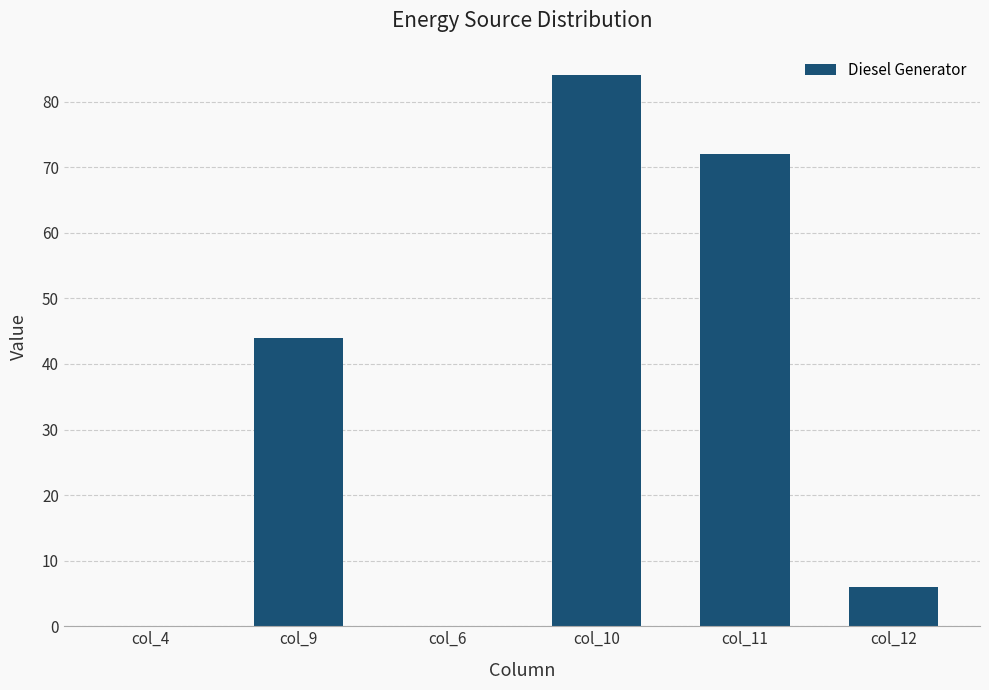

At which category does the chart reach its peak across all series?

col_10